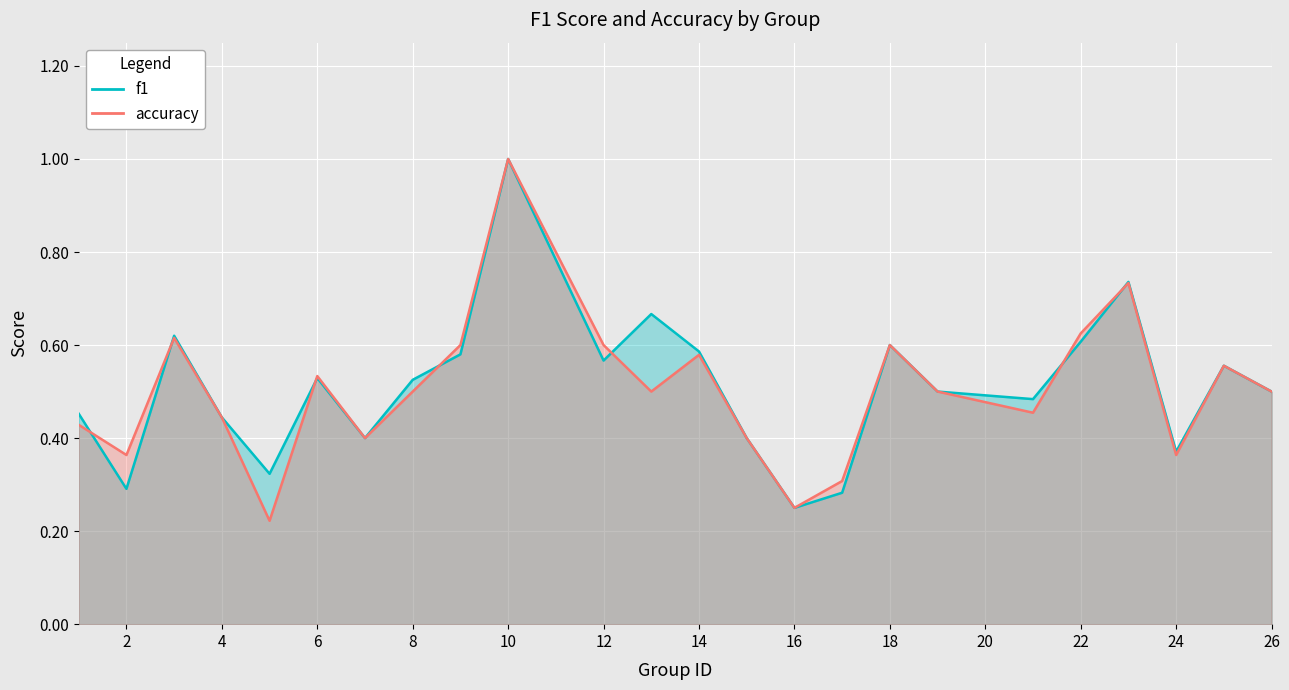

What is the sum of the accuracy values at 15 and 9?

1.0